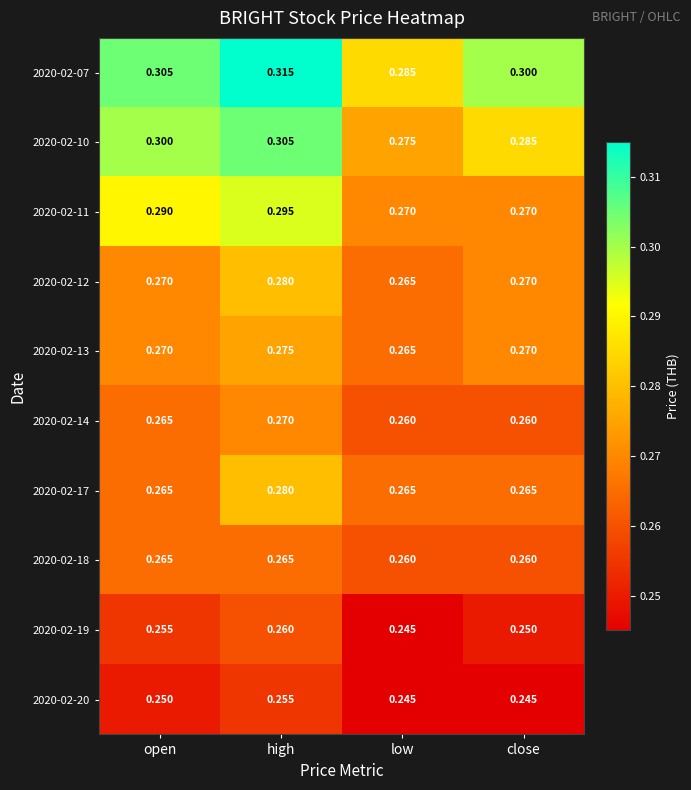

Is the value of 2020-02-14 at close greater than the value of 2020-02-11 at low?

No